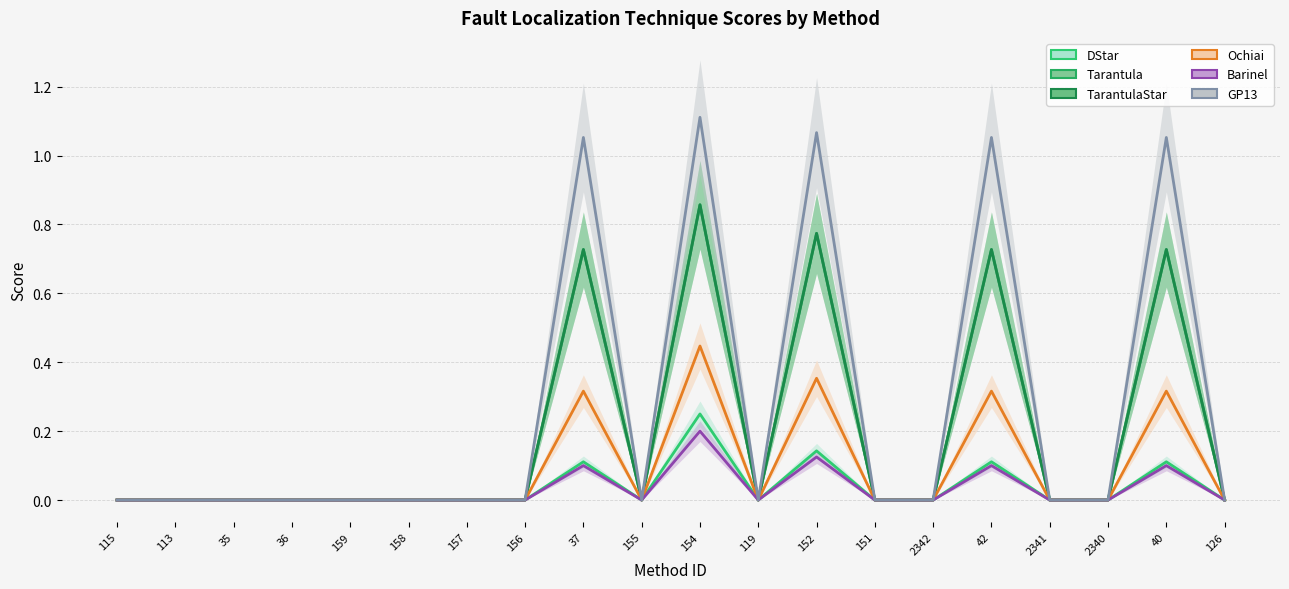

Between 151 and 2341, which series saw the biggest shift?

DStar